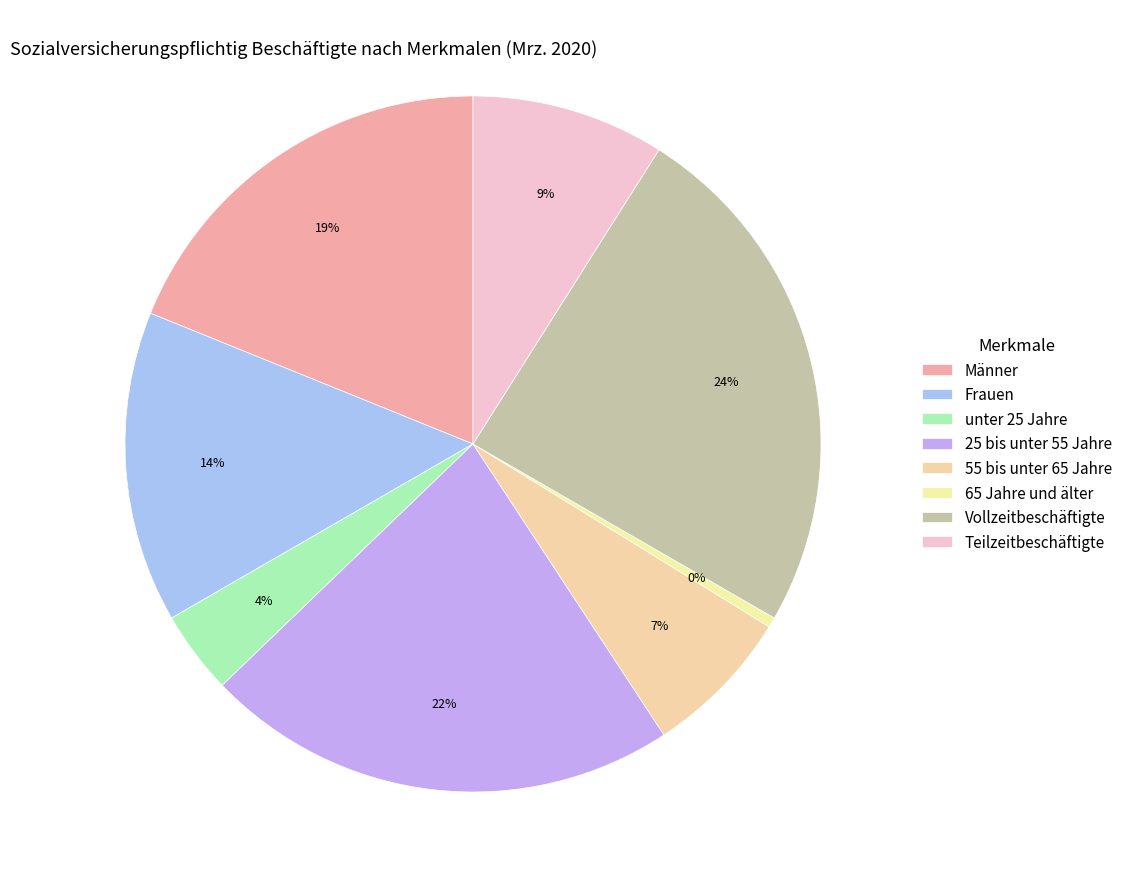

To the nearest percent, what percentage of the pie is unter 25 Jahre?

4%